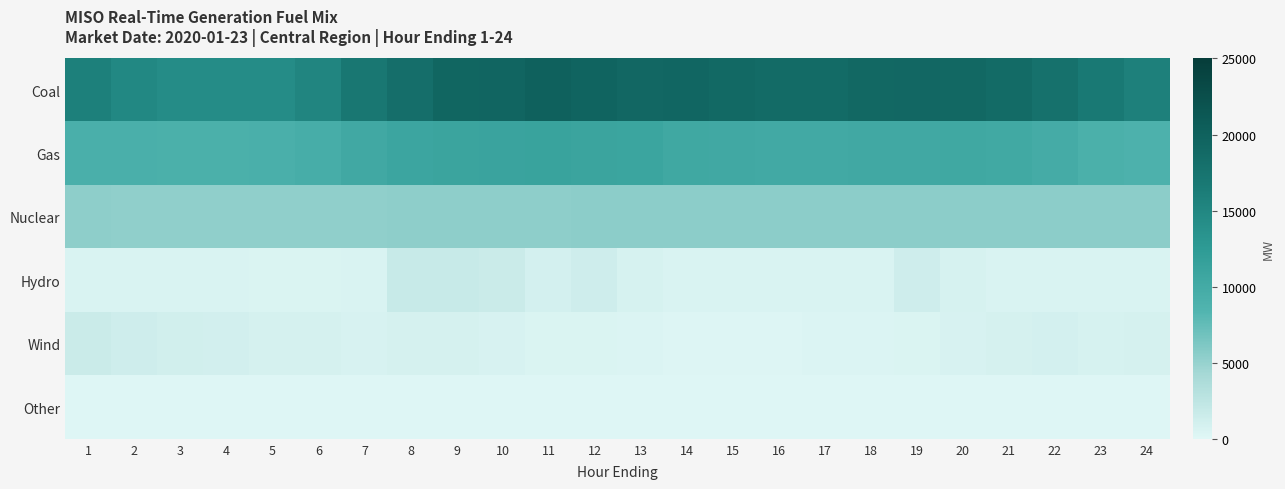

Rank the series at 22 from highest to lowest value.

Coal, Gas, Nuclear, Wind, Hydro, Other